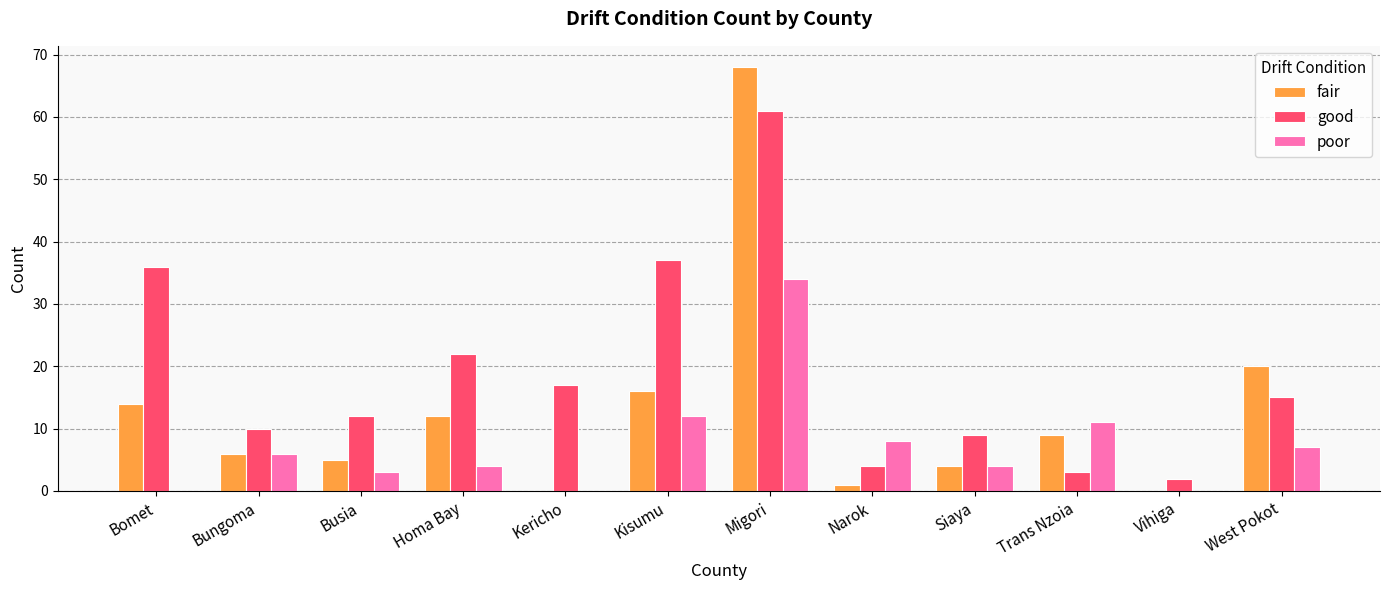

What is the sum of the poor values at West Pokot and Siaya?

11